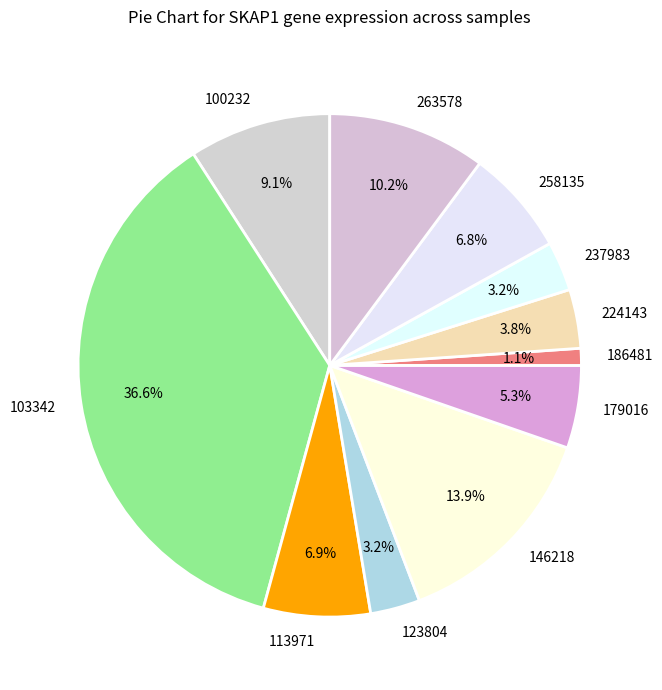

Which category has the smallest portion of the pie?

186481